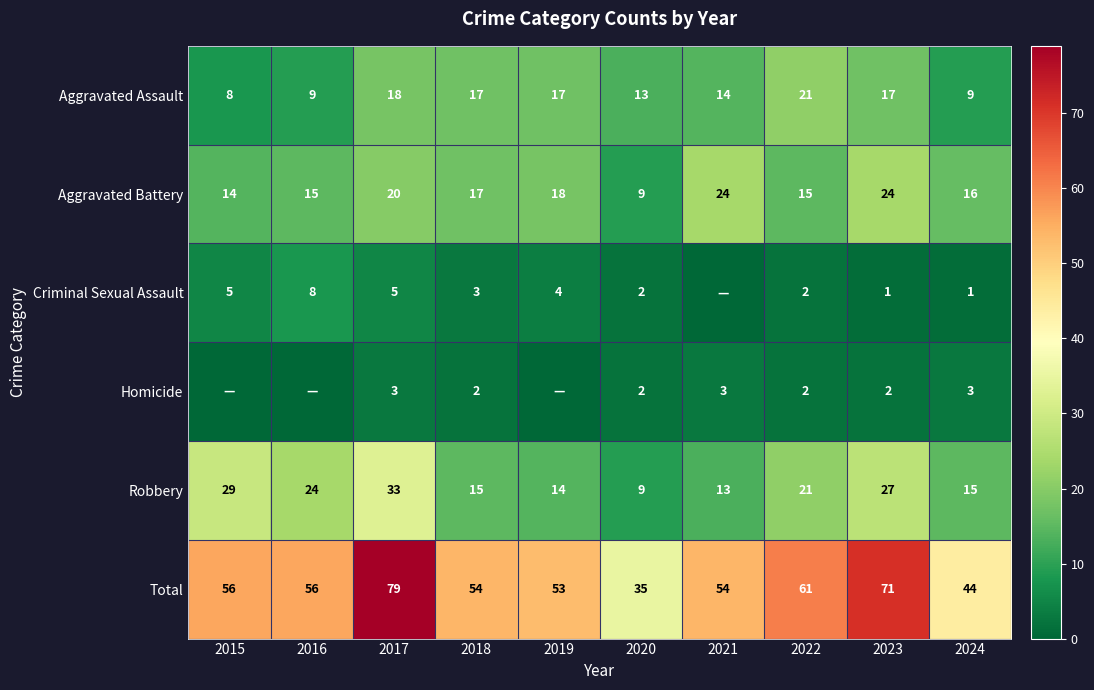

What is the approximate value of Robbery at 2016?

24